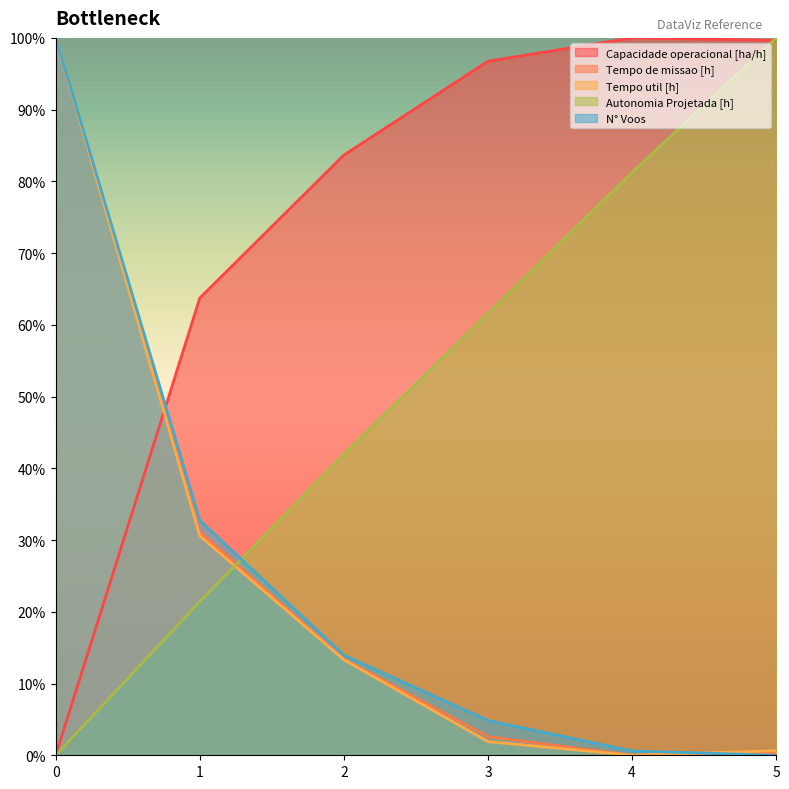

What is the total value across all series at 1?

1.8